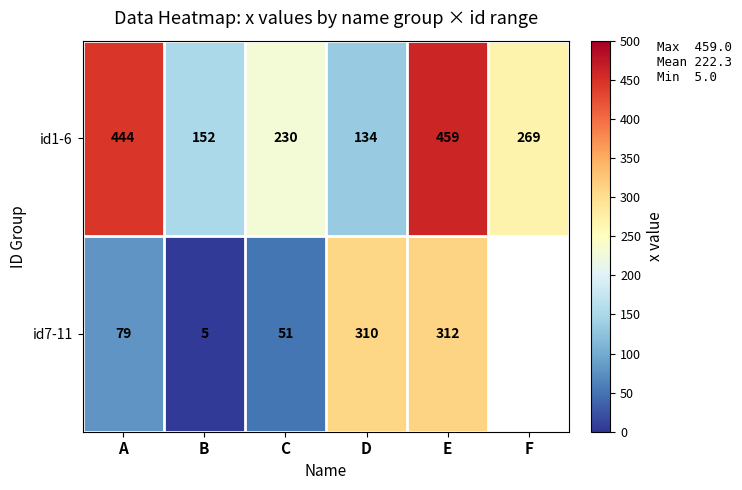

What is the total value across all series at D?

444